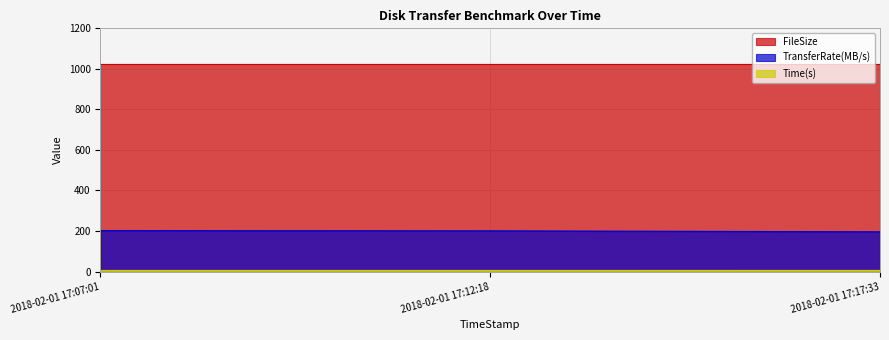

At which category is the sum across all series the highest?

2018-02-01 17:07:01